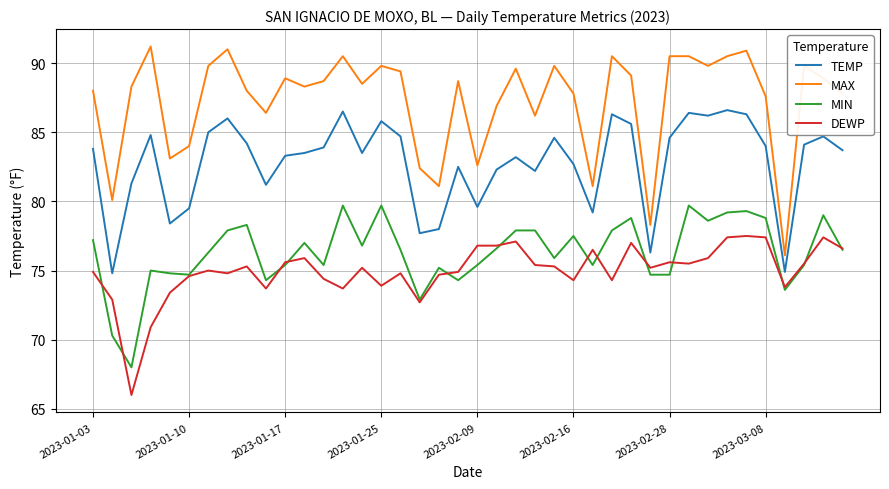

What is the highest value of the TEMP series?

86.6